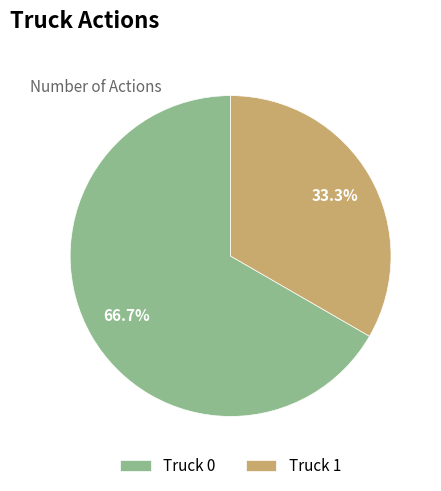

To the nearest percent, what is the average slice percentage?

50%